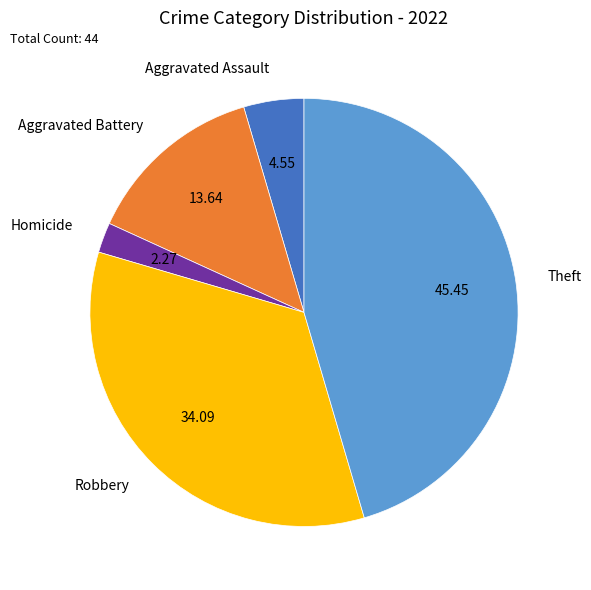

Between Aggravated Battery and Aggravated Assault, which is larger?

Aggravated Battery